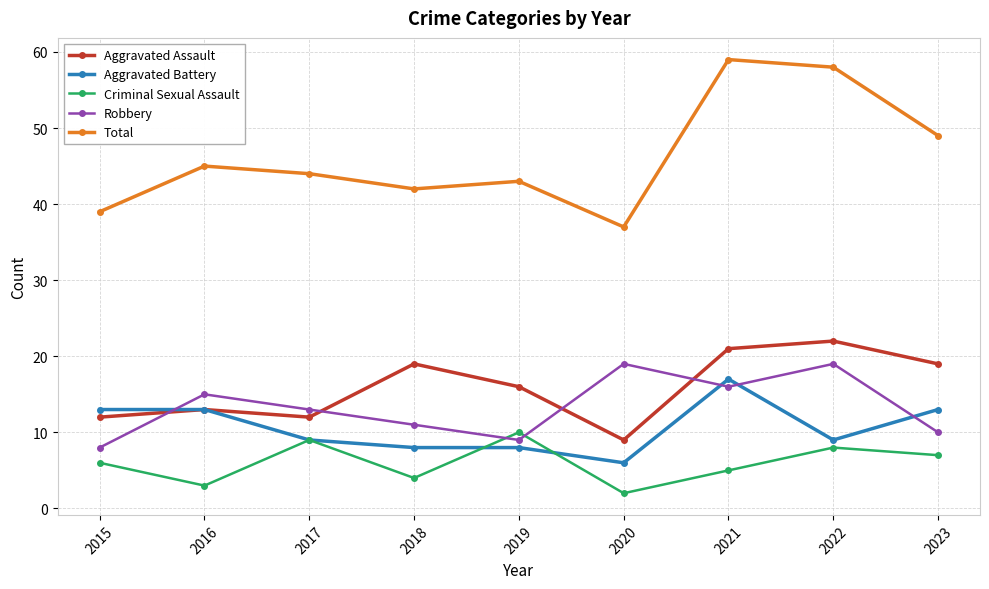

What is the value of the Robbery point at the 1st from the left?

8